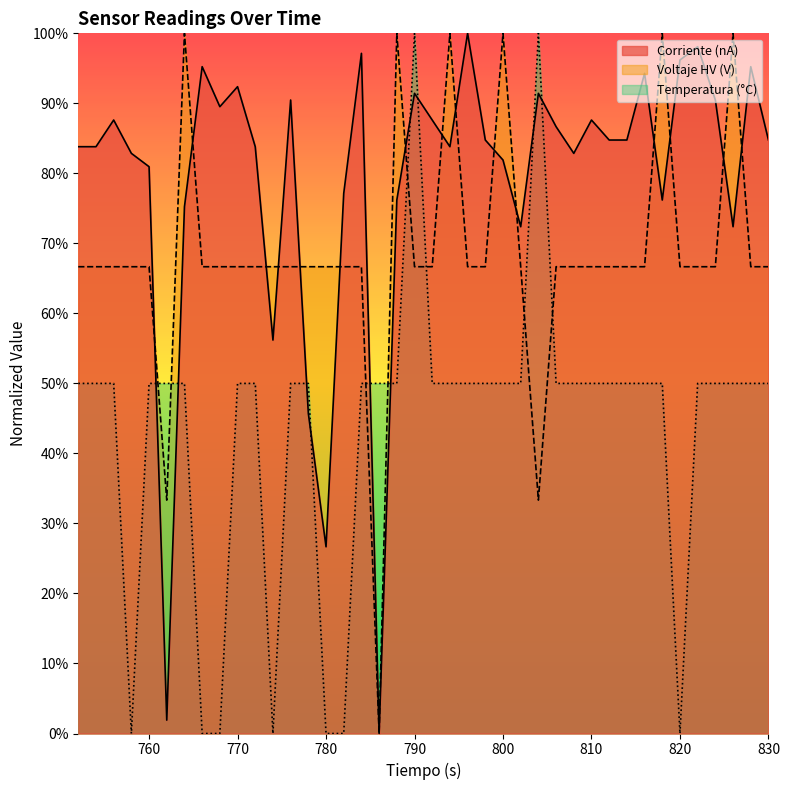

Between 778 and 820, which is larger?

820